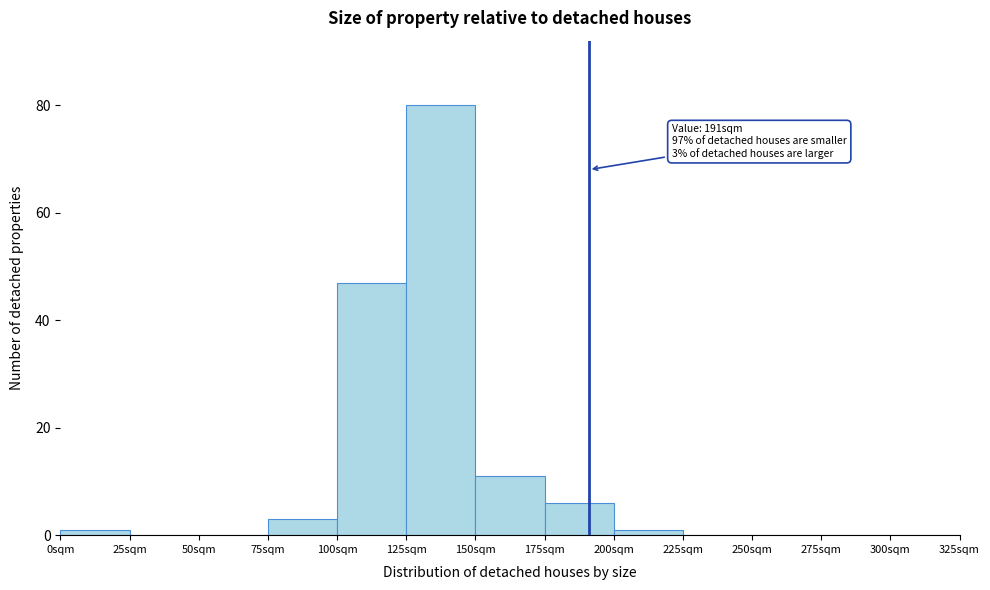

Over which range of the x-axis is the bar tallest?

125 to 150